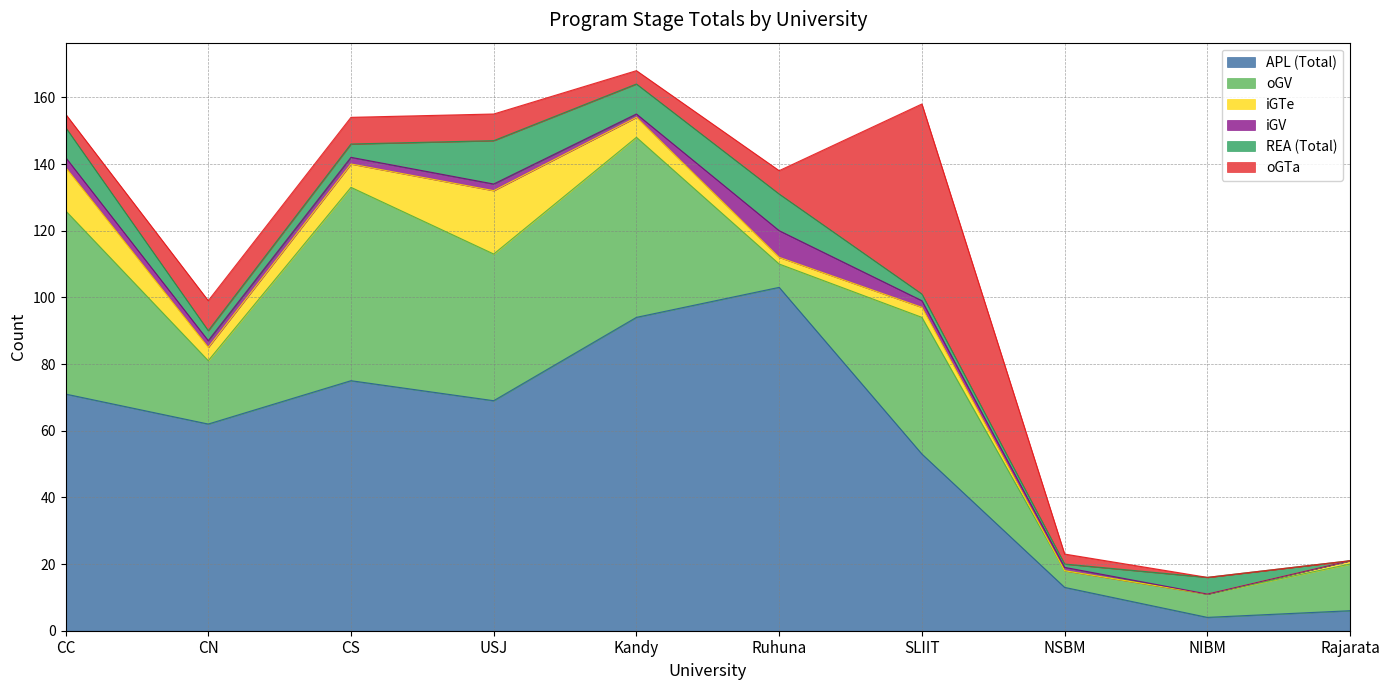

At which label does oGV first exceed 41?

CC